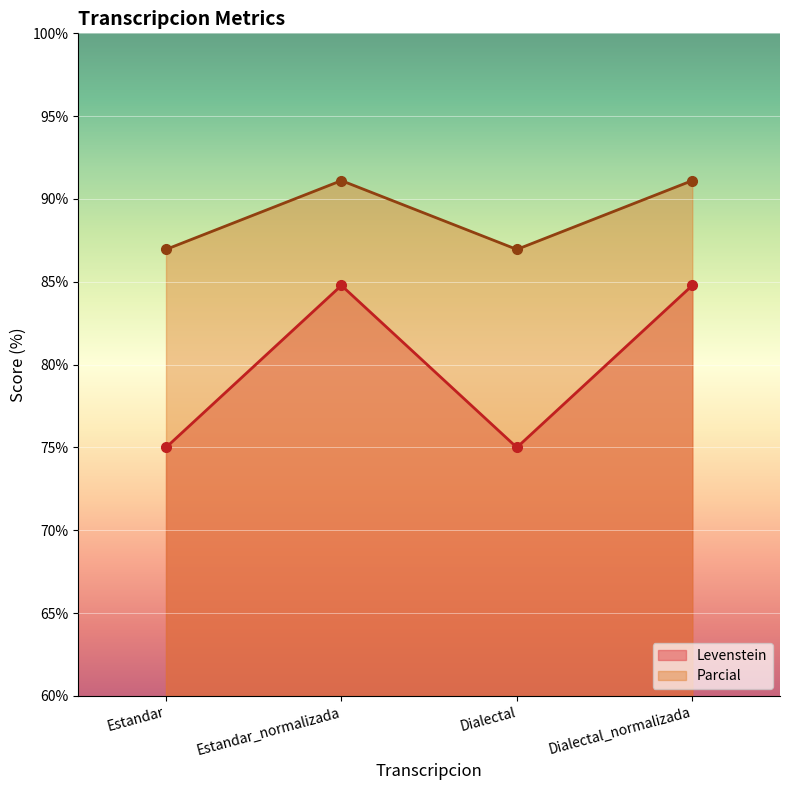

How many distinct data groups are displayed?

2